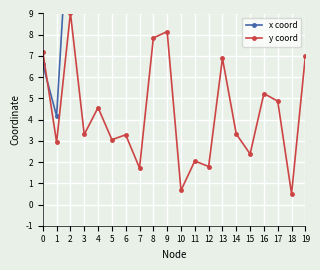

Reading left to right, what are all the values shown in this chart?

x coord: 0=6.6	1=4.2	2=15.1	3=16.5	4=26.0	5=26.5	6=36.2	7=33.1	8=46.6	9=49.8	10=56.1	11=51.8	12=63.9	13=67.1	14=76.6	15=77.8	16=85.3	17=88.7	18=98.8	19=98.0
y coord: 0=7.2	1=2.9	2=9.0	3=3.3	4=4.6	5=3.1	6=3.3	7=1.7	8=7.8	9=8.1	10=0.7	11=2.1	12=1.8	13=6.9	14=3.3	15=2.4	16=5.2	17=4.9	18=0.5	19=7.0